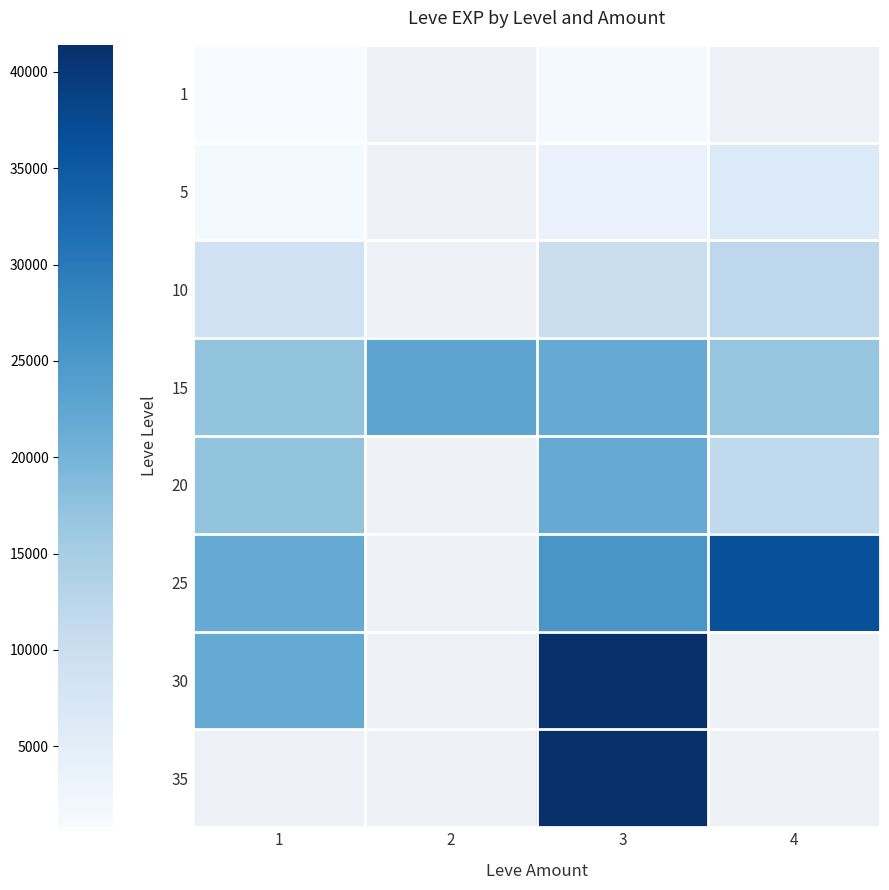

Is the value of 25 at 1 greater than the value of 20 at 2?

No